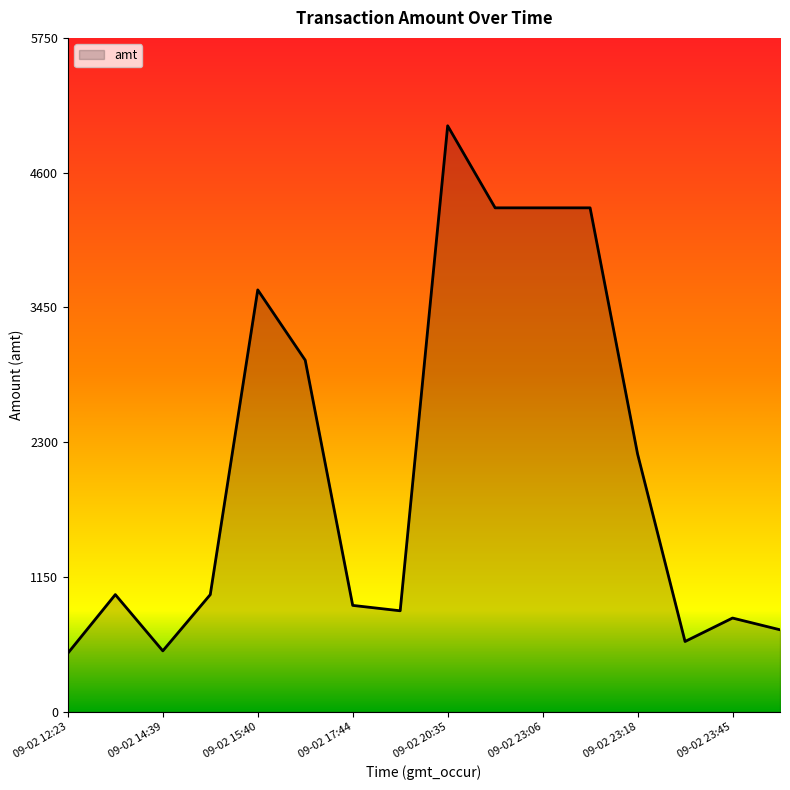

What is the smallest value displayed?

500.0